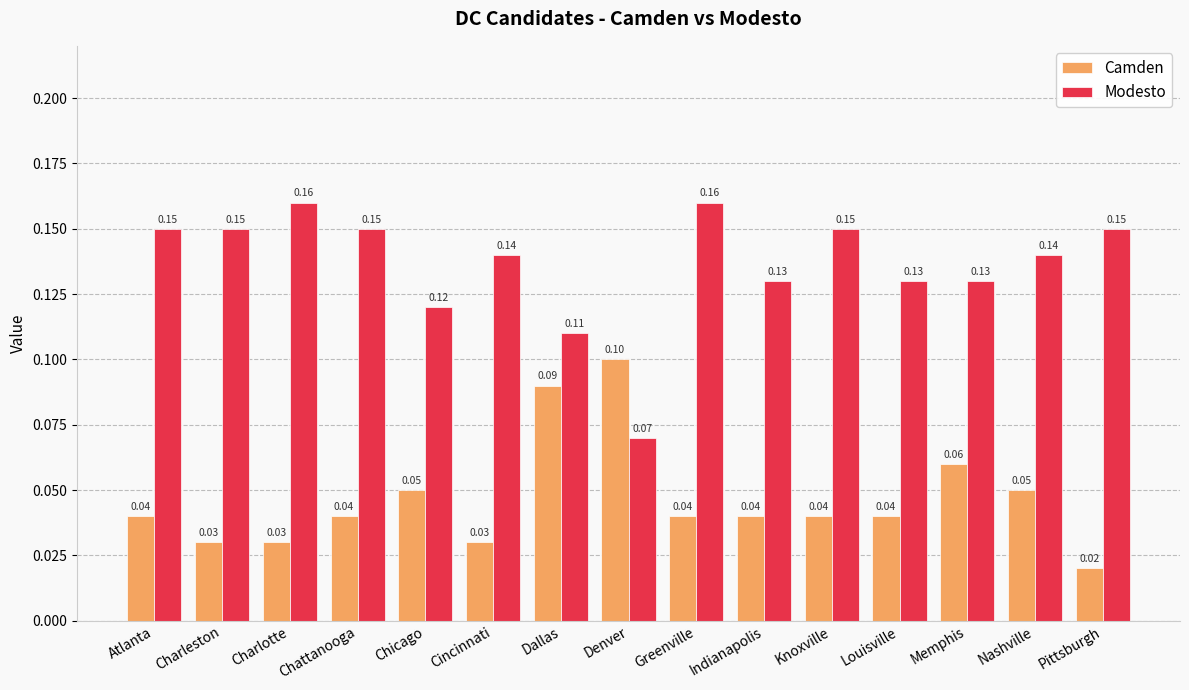

Which series has the largest total across all categories?

Modesto